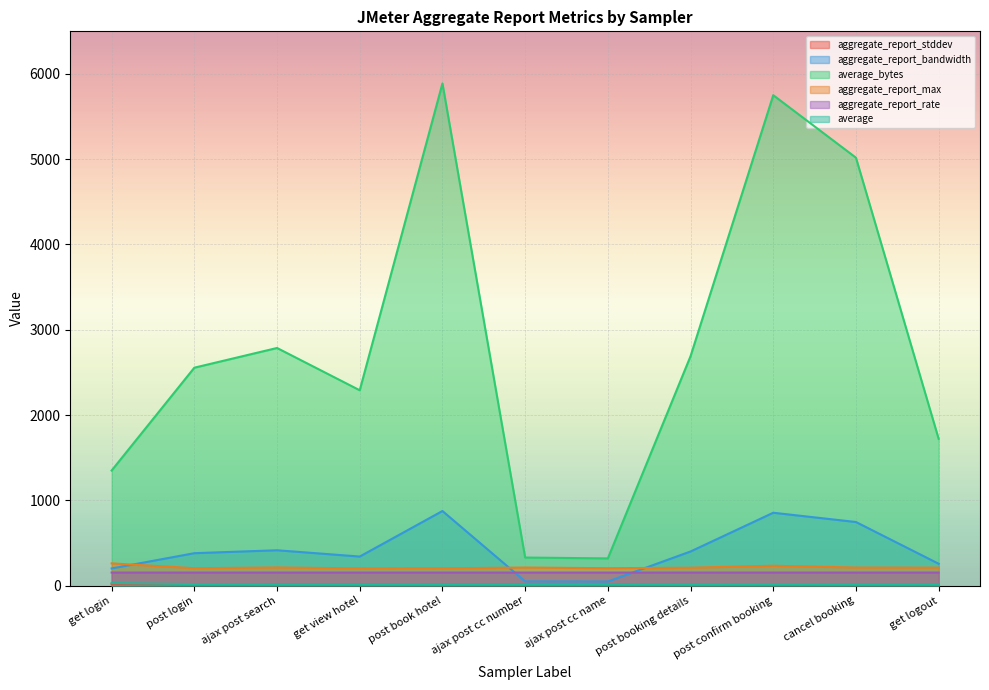

At which category does aggregate_report_rate reach its first local peak?

ajax post search